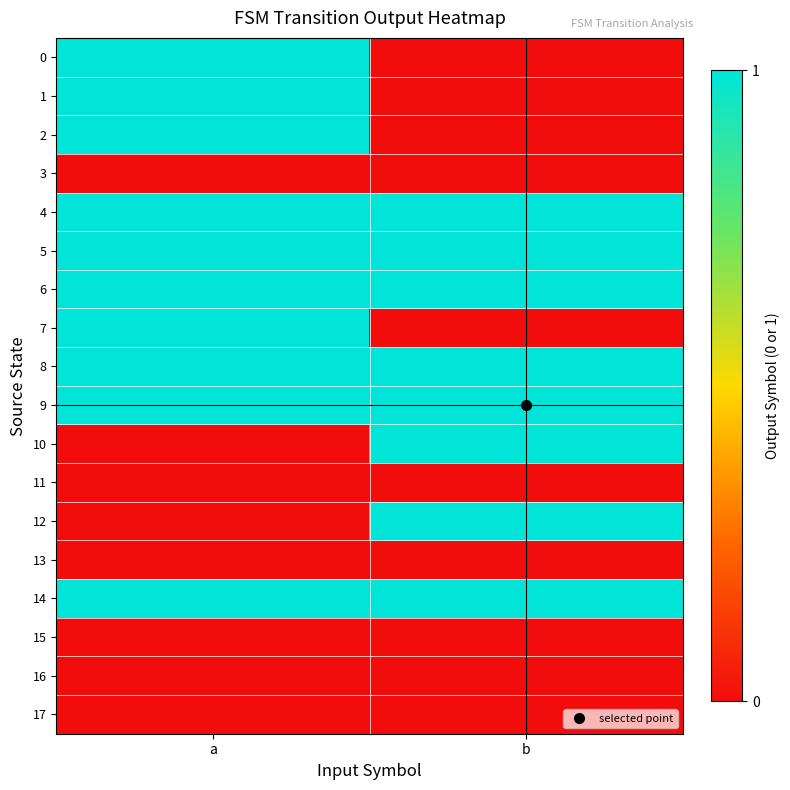

What is the maximum value shown in the chart?

1